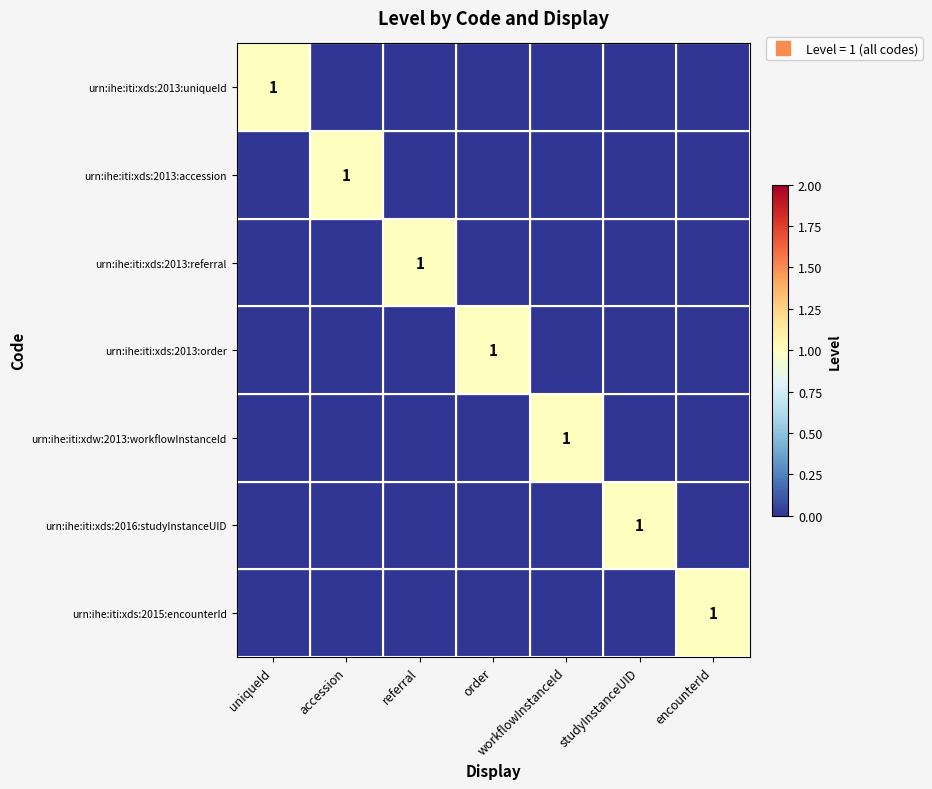

What is the difference between the maximum and minimum values in the urn:ihe:iti:xds:2013:uniqueId series?

1